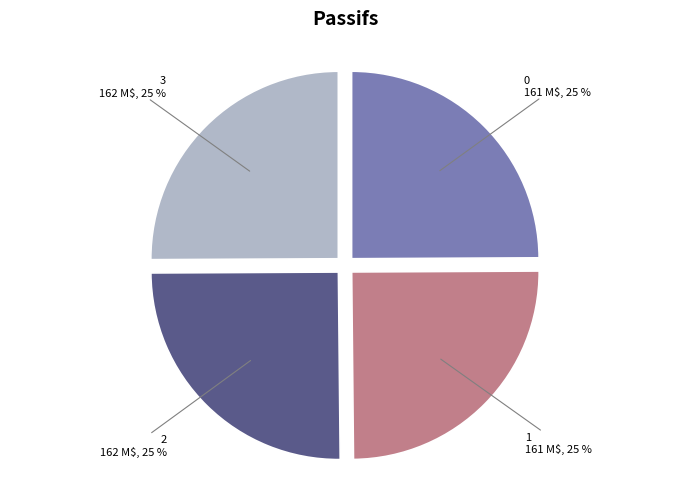

To the nearest percent, what percentage of the pie is 1?

25%